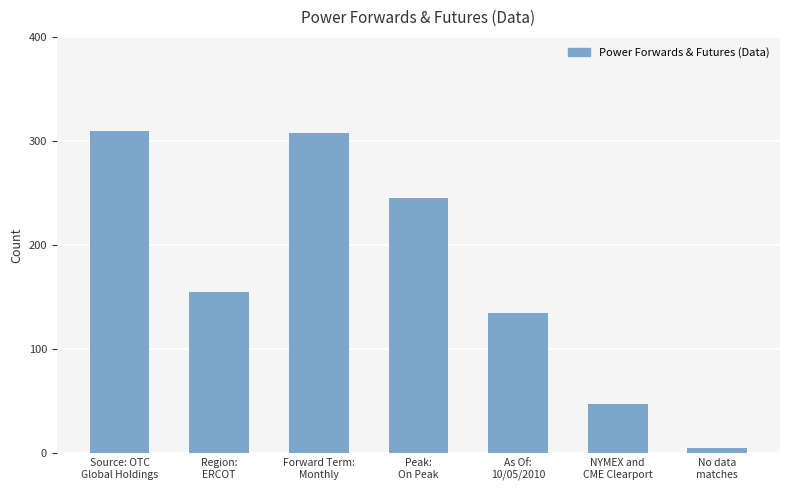

Does the chart contain any negative values?

No